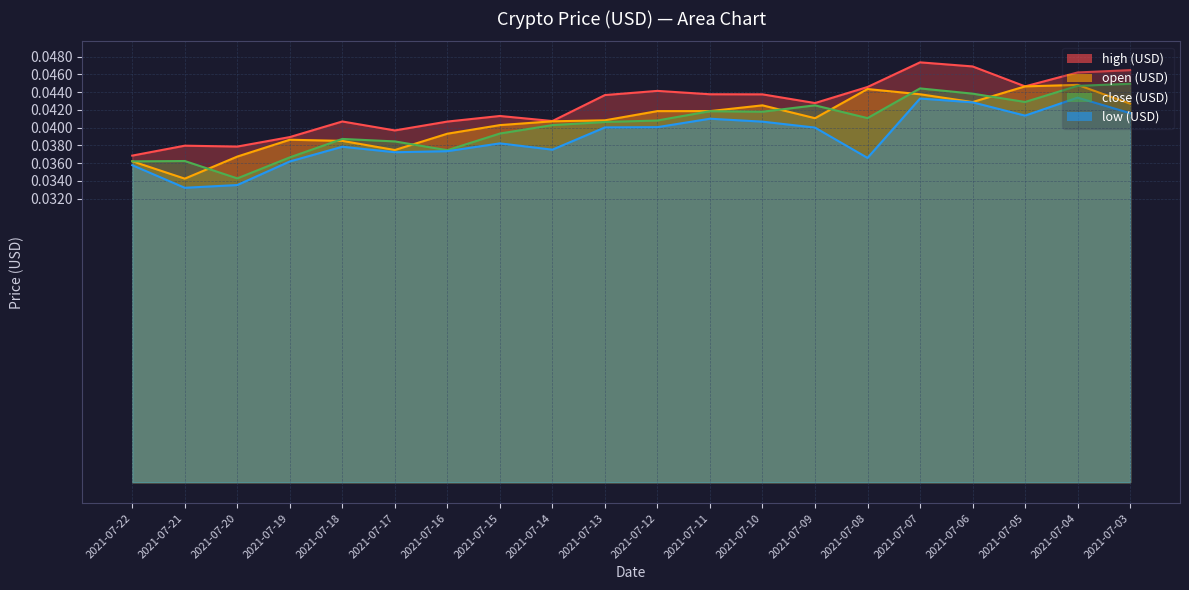

Rank the series by their maximum value, from lowest to highest.

low (USD), open (USD), close (USD), high (USD)